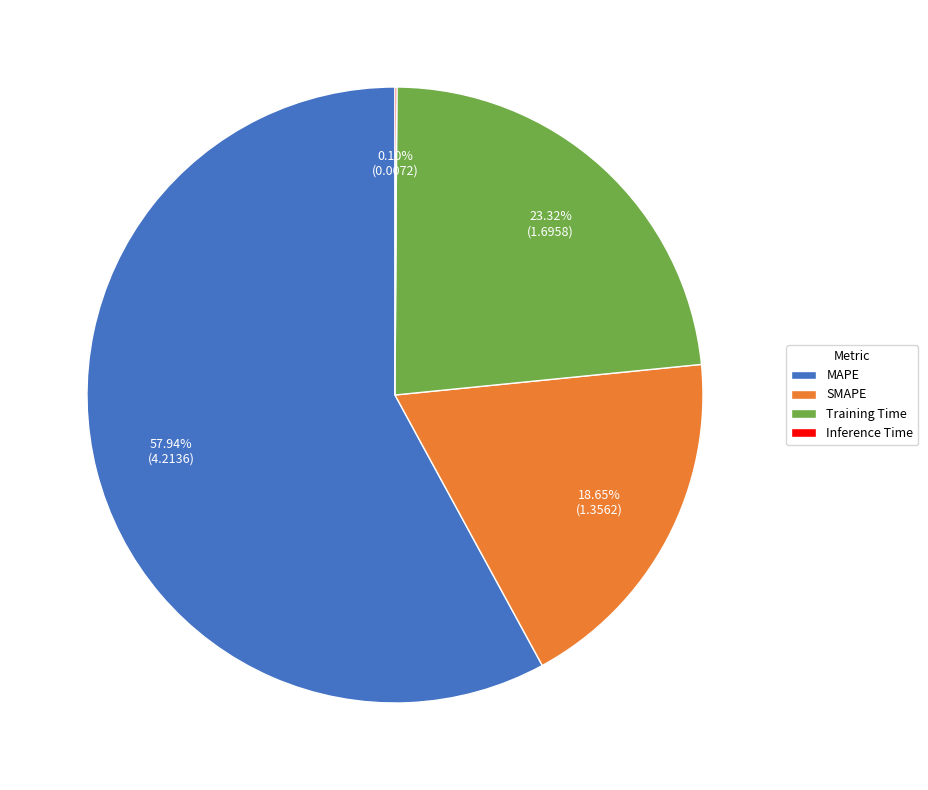

Combined, what portion of the pie is Training Time and SMAPE?

42.0%